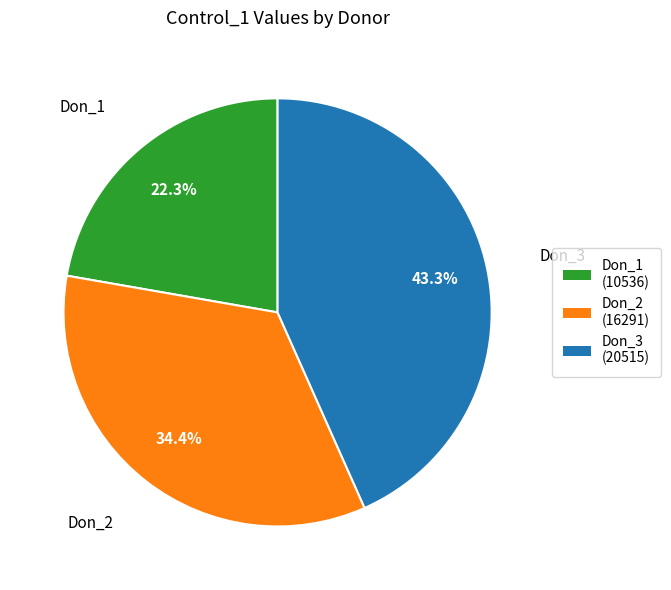

How many segments does this pie chart have?

3